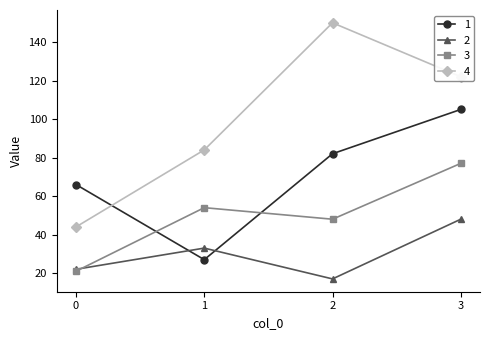

Between which two adjacent categories do 3 and 1 first intersect?

0 and 1